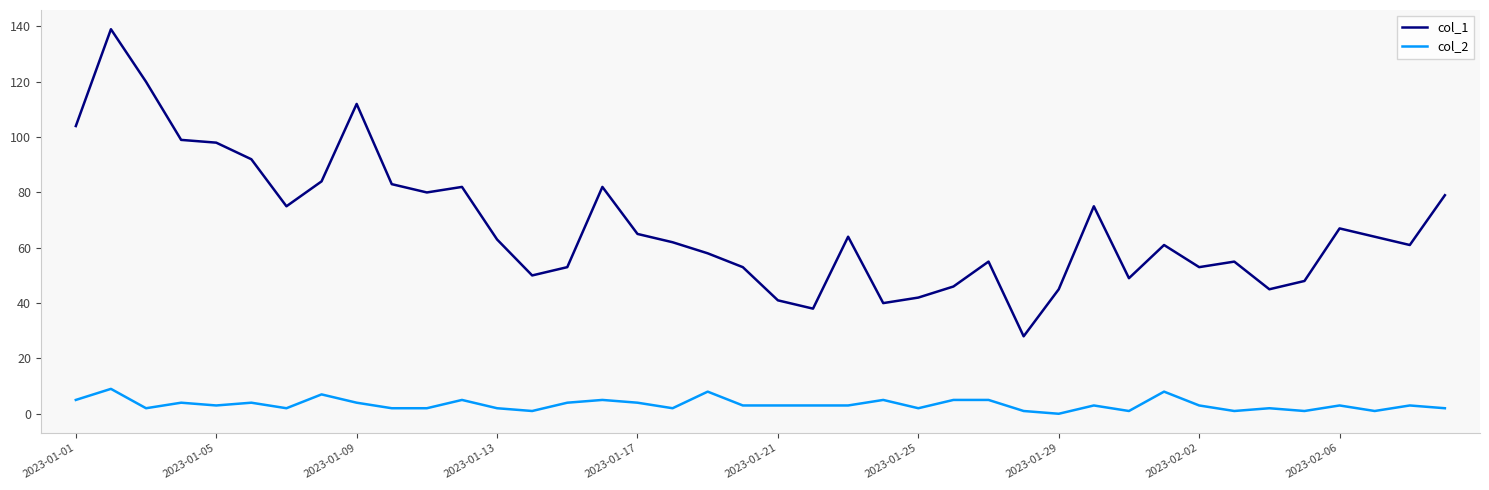

Count the number of data series in this chart.

2